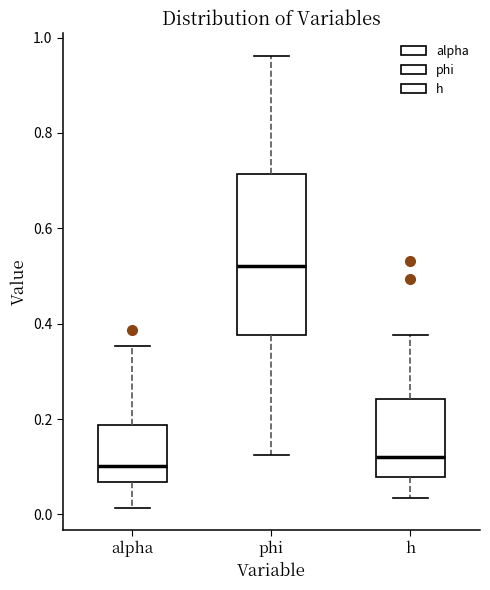

Reading left to right, transcribe this box plot: for each box, give where its median line is, the range the box spans, and where its two whiskers end, as read against the y-axis. The values are not printed on the chart, so give them approximately, as read against the axis.

alpha: median 0.10, box 0.06 to 0.18, whiskers 0.02 to 0.36
phi: median 0.52, box 0.38 to 0.72, whiskers 0.12 to 0.96
h: median 0.12, box 0.08 to 0.24, whiskers 0.04 to 0.38